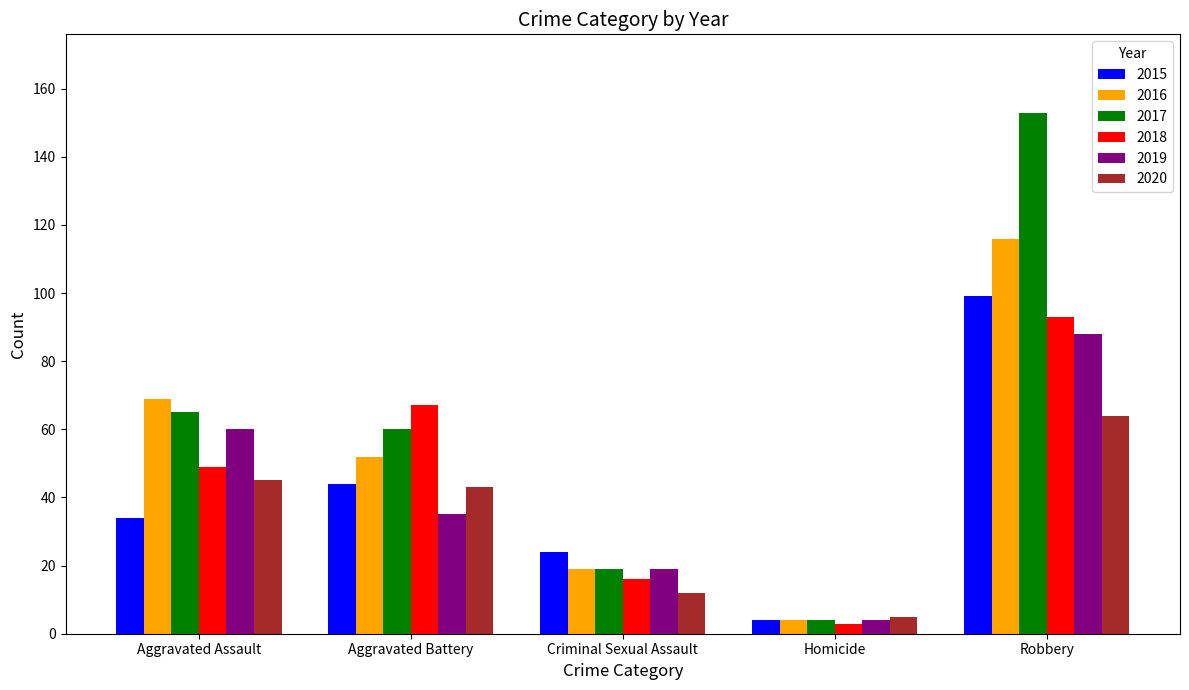

How many groups of bars are there?

5